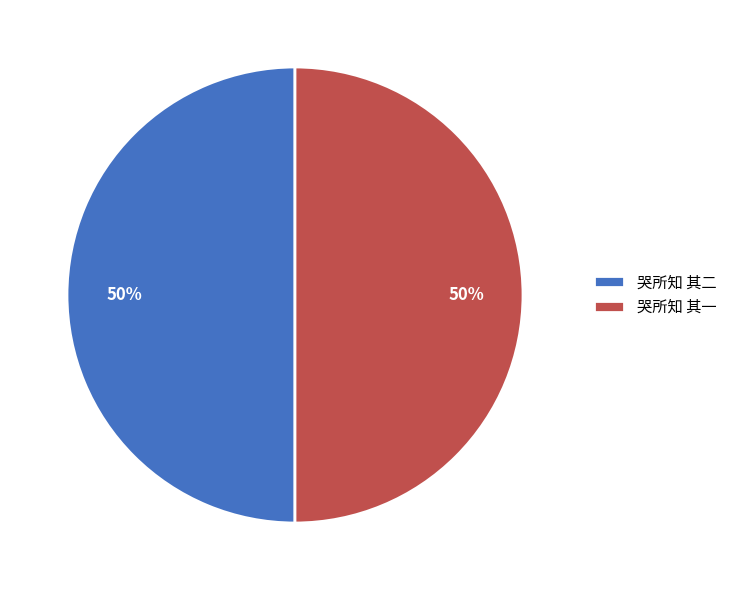

Combined, do 哭所知 其二 and 哭所知 其一 account for over 50%?

Yes